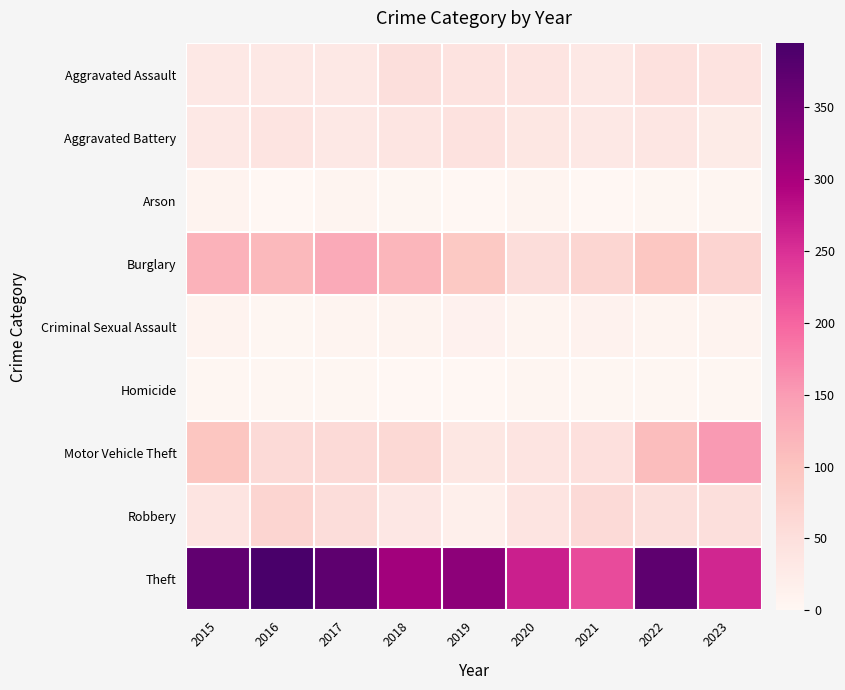

Between 2023 and 2021, which is larger?

2023